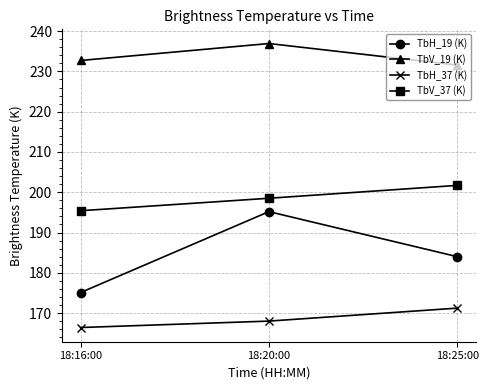

Which category has the lowest value across all series?

18:16:00